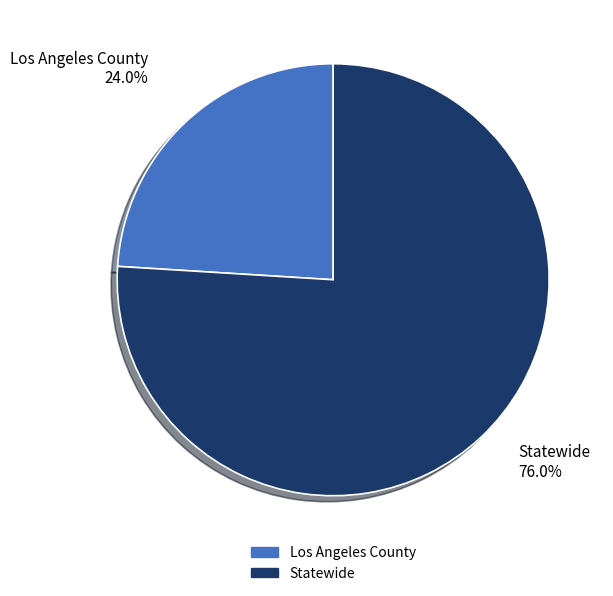

Between Statewide and Los Angeles County, which is larger?

Statewide